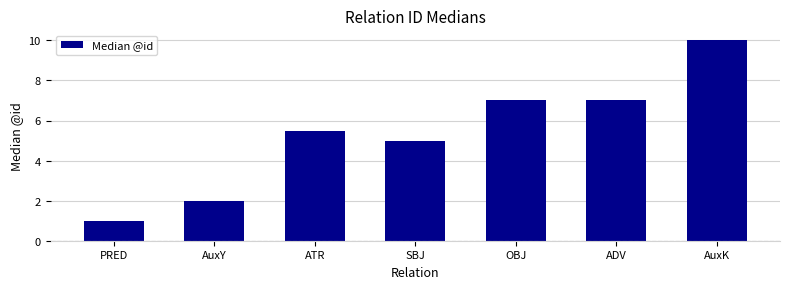

Which category has the lowest value across all series?

PRED